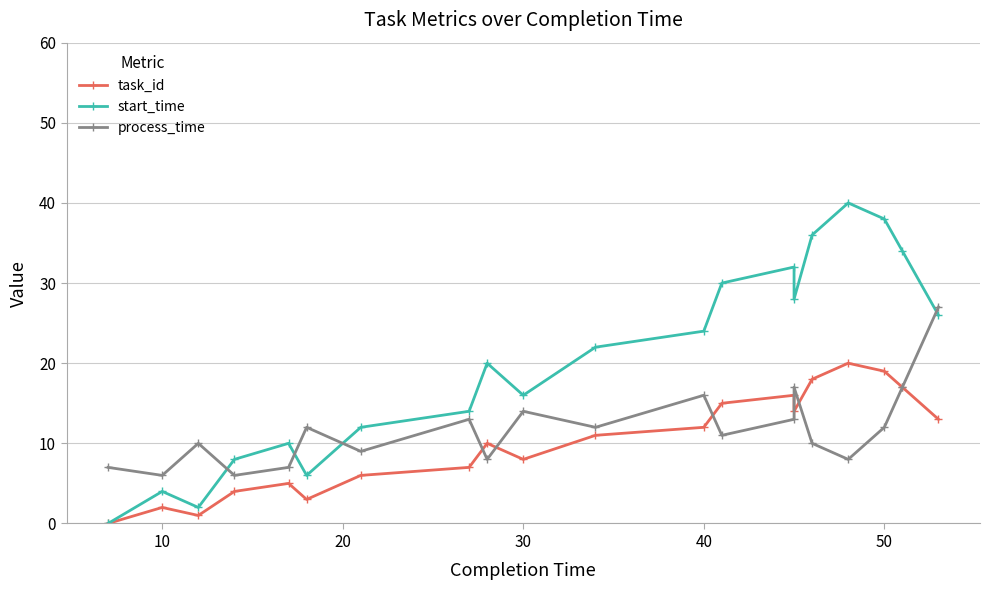

Which series has the largest range (max minus min)?

start_time